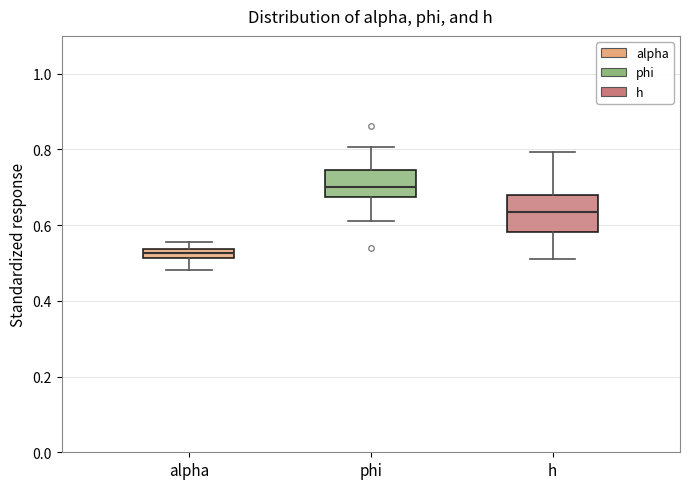

Comparing the boxes themselves (not the whiskers), which one is the tallest?

h